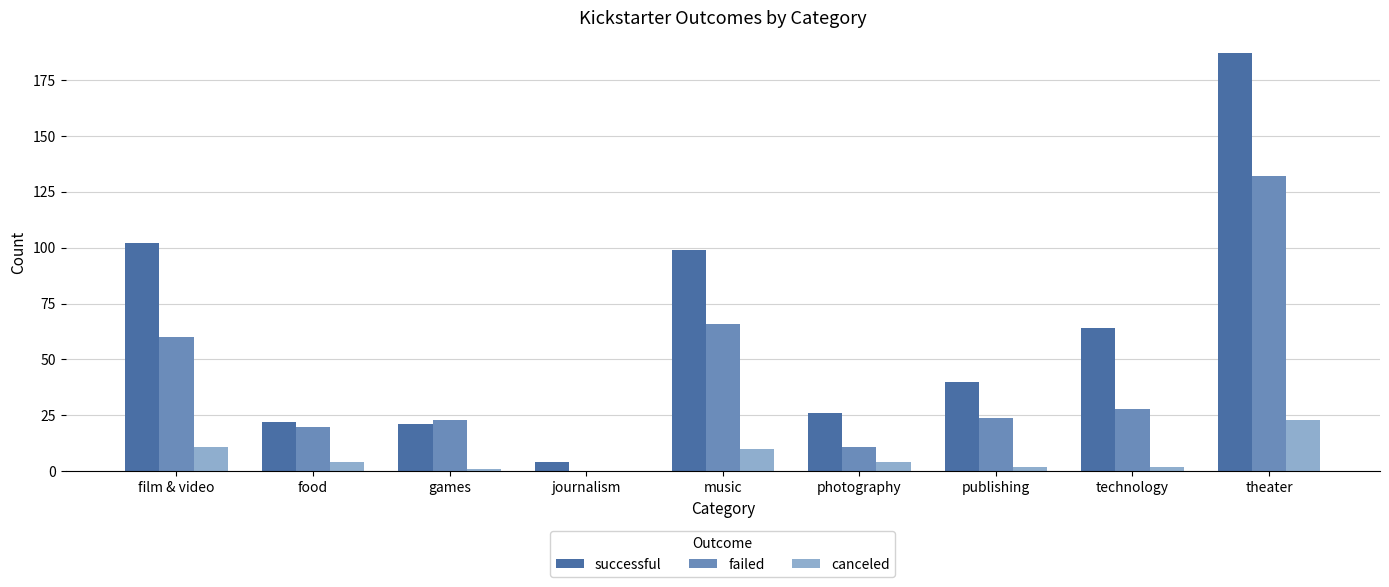

Between journalism and music, which series saw the biggest shift?

successful